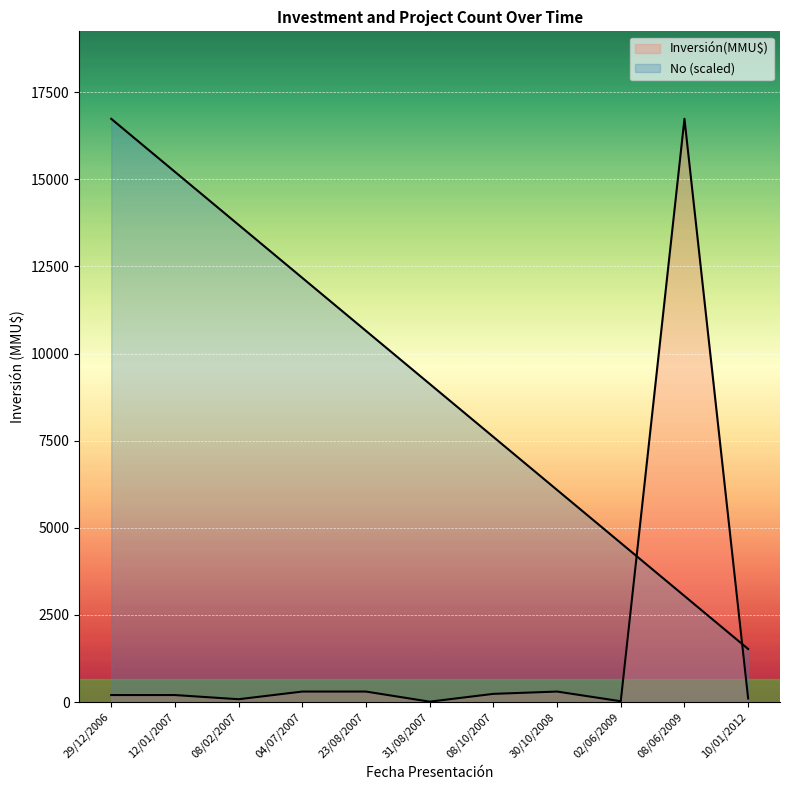

Where is the data nearest to the value 9128?

31/08/2007